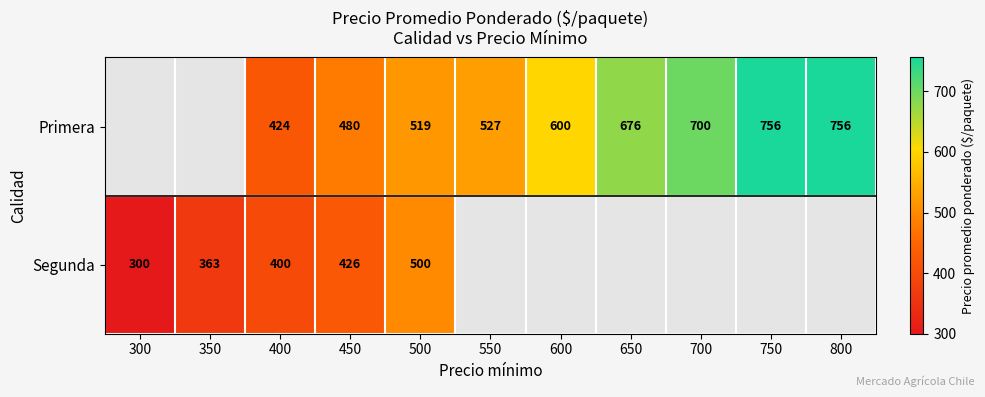

The value of Primera at 400 is 424. True or false?

True